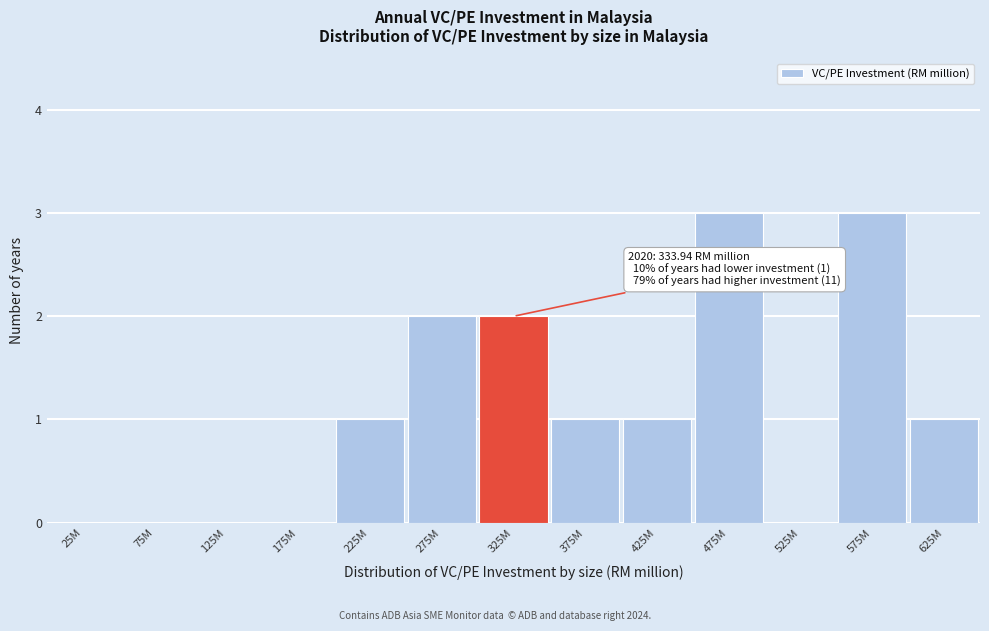

Reading right to left, what are all the values shown in this chart?

625M=1	575M=3	525M=0	475M=3	425M=1	375M=1	325M=2	275M=2	225M=1	175M=0	125M=0	75M=0	25M=0